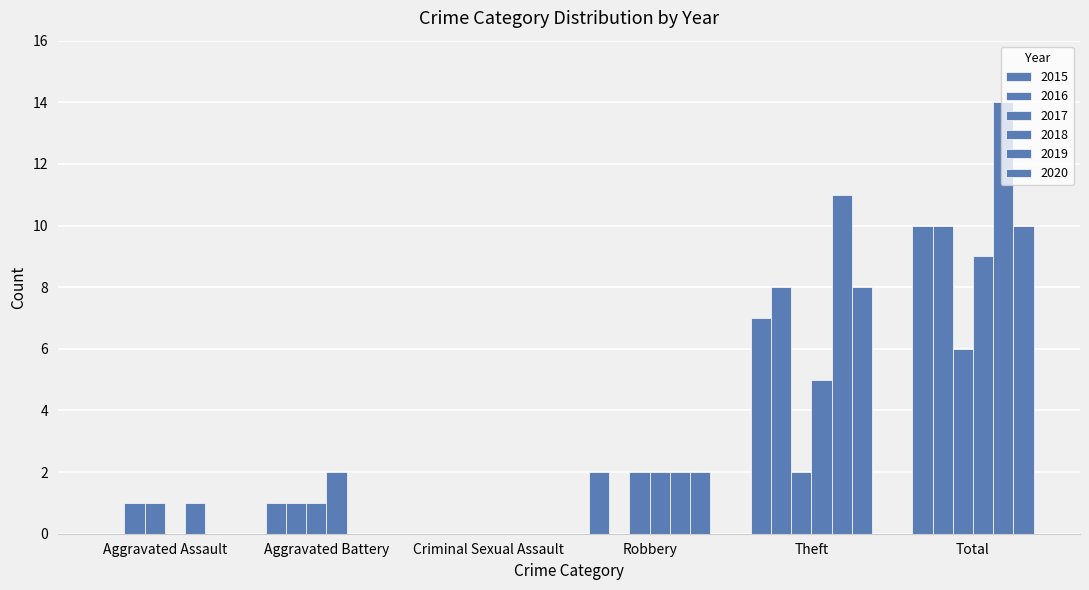

Count the number of data series in this chart.

6